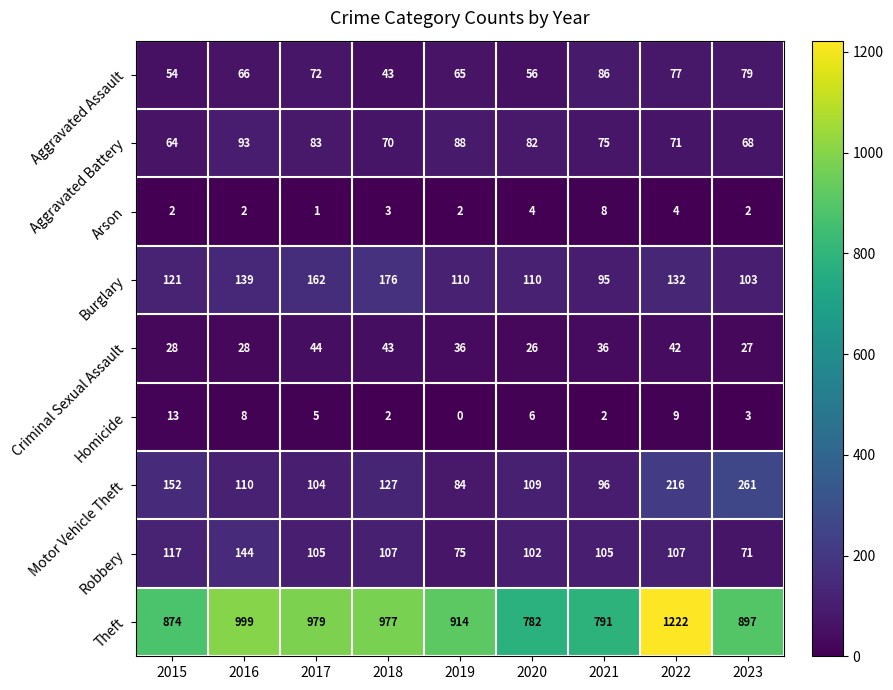

Count the number of data series in this chart.

9